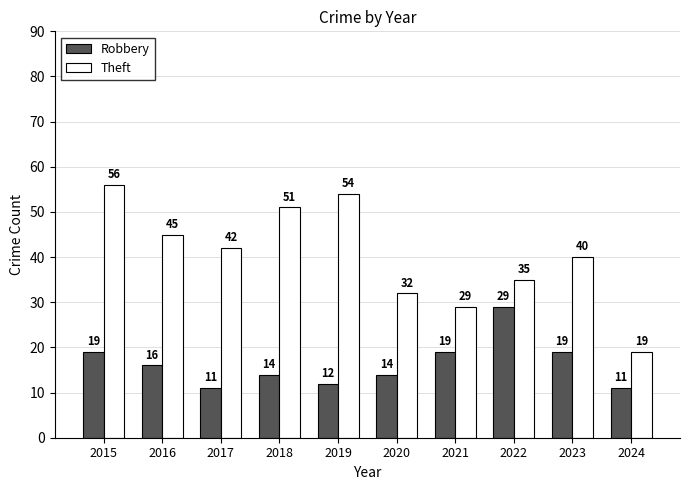

At how many categories does at least one series exceed 24?

9